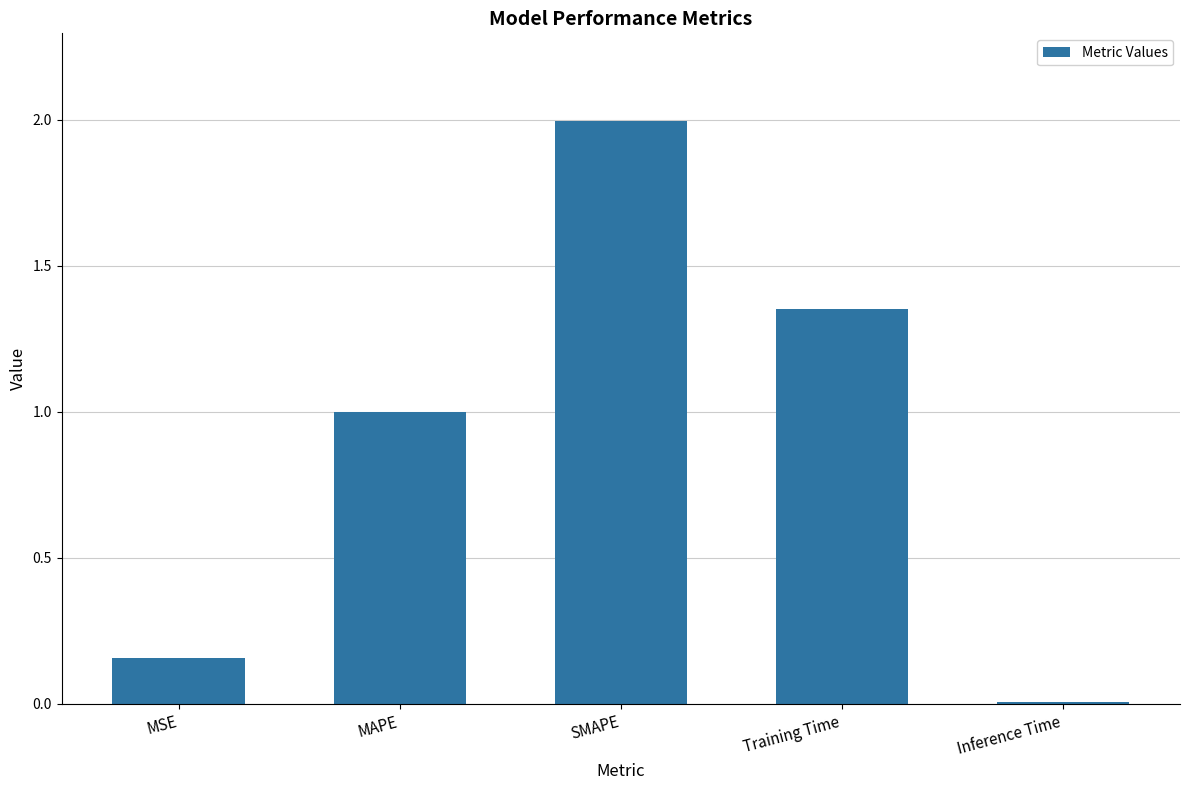

Count the number of data series in this chart.

1